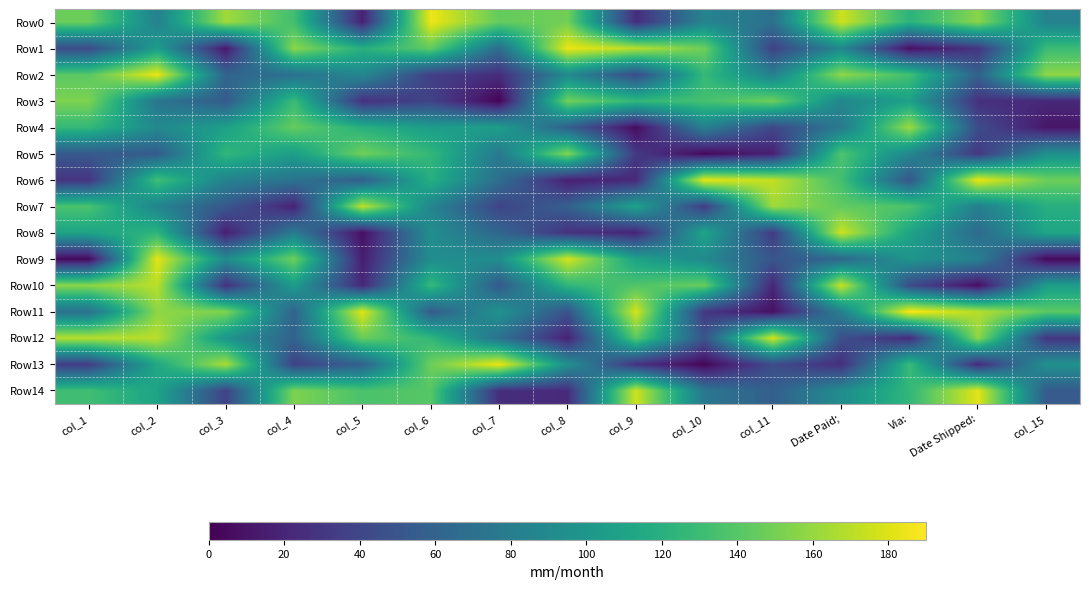

Rank the series at col_1 from highest to lowest value.

Row12, Row10, Row3, Row0, Row2, Row7, Row14, Row4, Row8, Row11, Row5, Row1, Row13, Row6, Row9